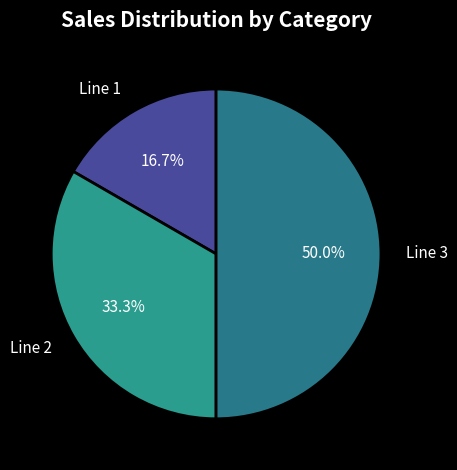

To the nearest percent, what is the combined percentage of Line 2 and Line 3?

83%